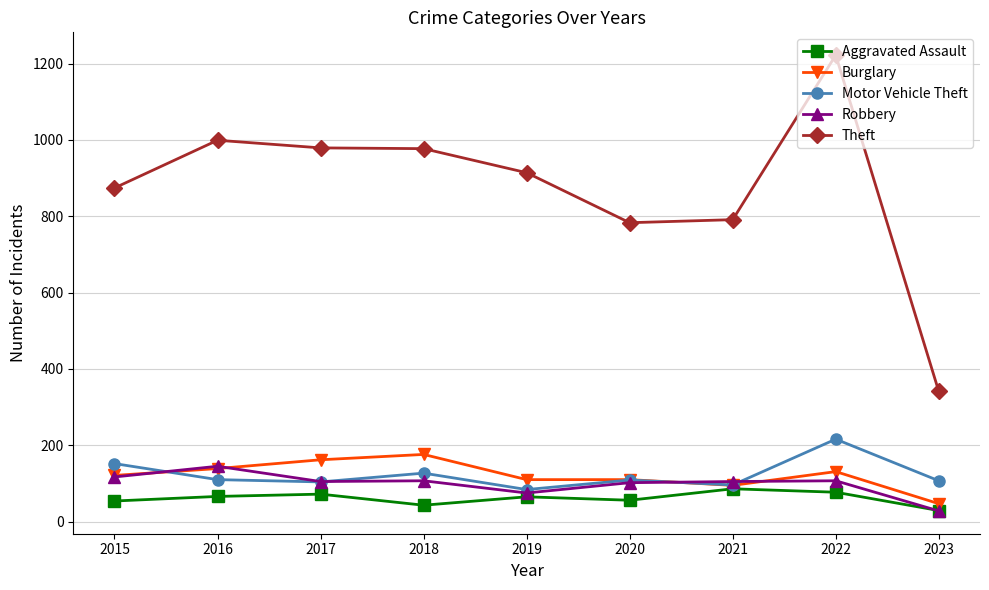

Where does the Aggravated Assault series first go above 65?

2016